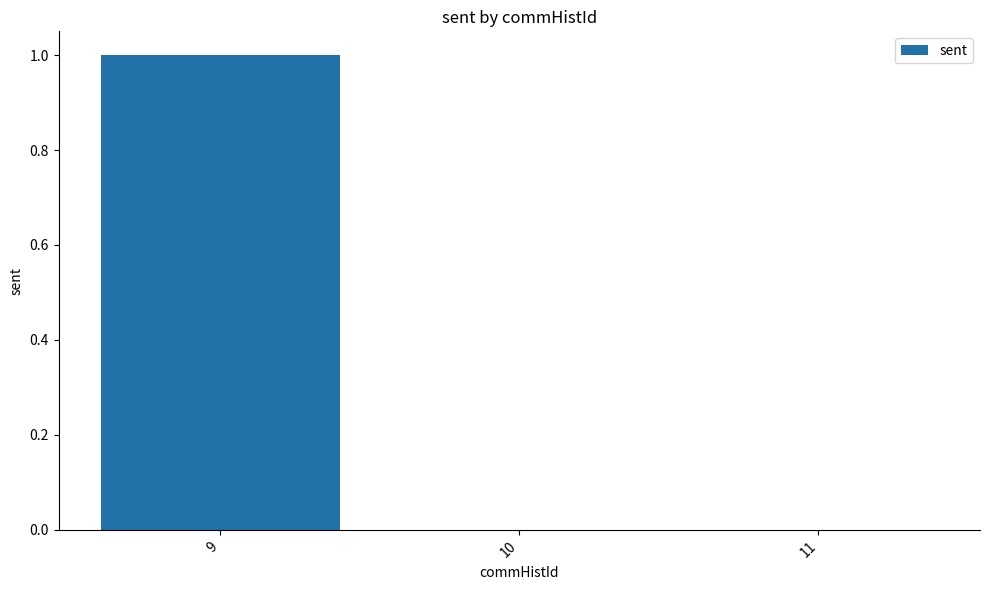

Count the number of data series in this chart.

1